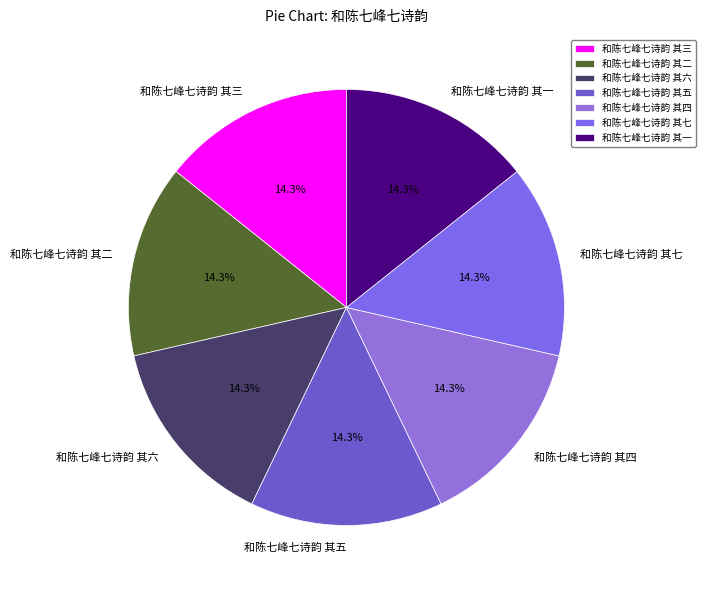

What percentage is the 和陈七峰七诗韵 其五 slice, to the nearest percent?

14%